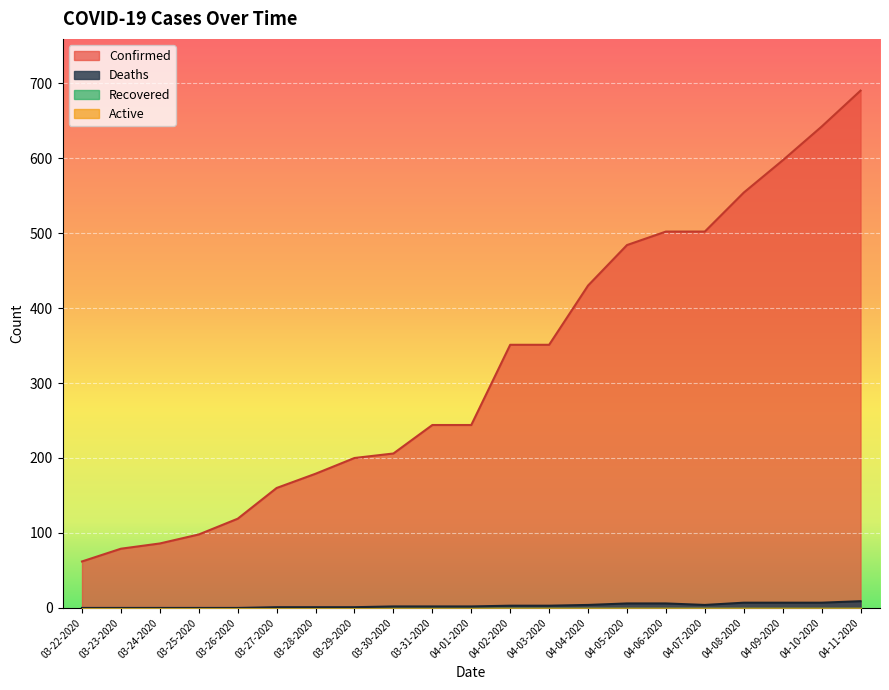

What is the label of the 20th point from the right?

03-23-2020